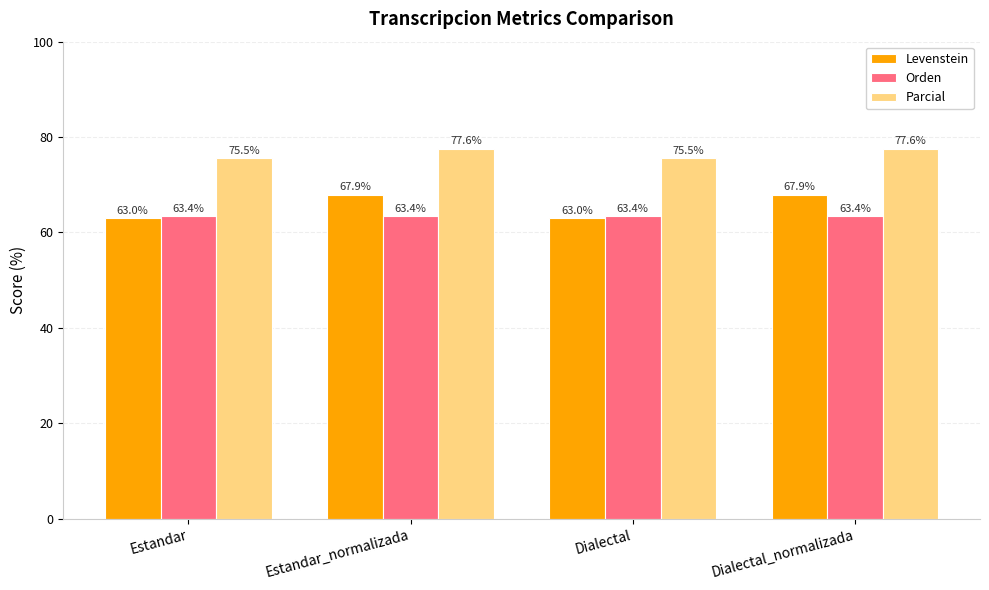

The value of Orden at Estandar is 111.6. True or false?

False